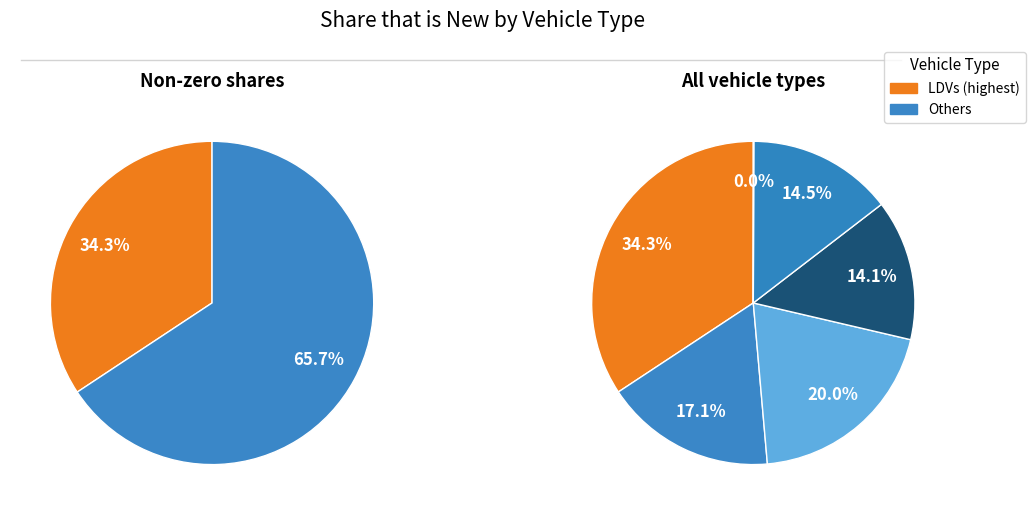

To the nearest percent, what is the combined percentage of ships and LDVs?

49%